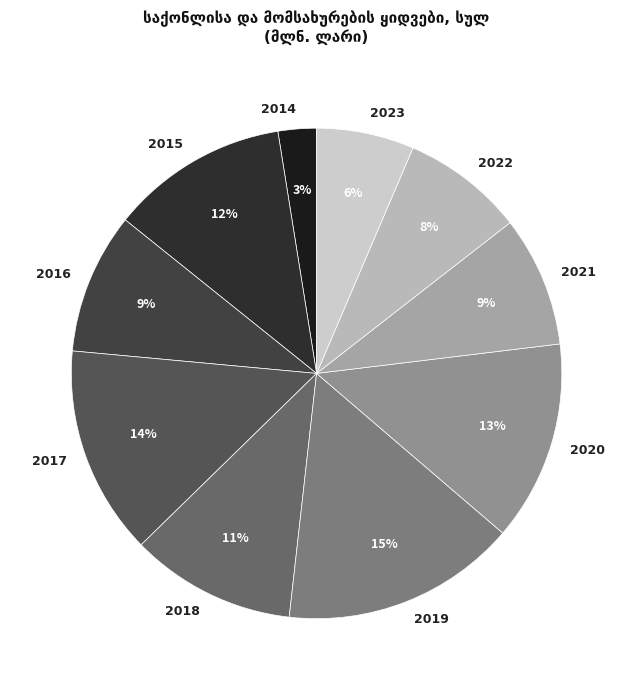

To the nearest percent, what percentage of the pie is 2017?

14%